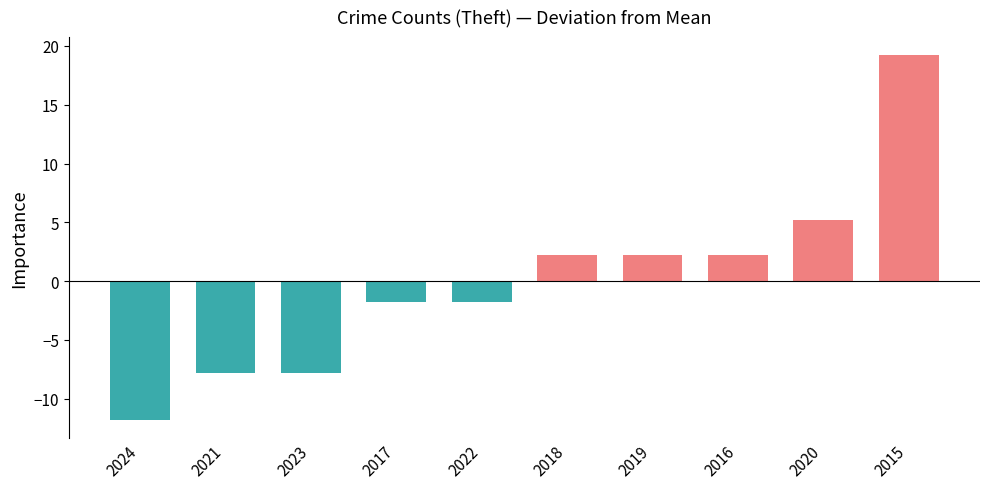

What is the value of the 5th bar from the left?

-1.8